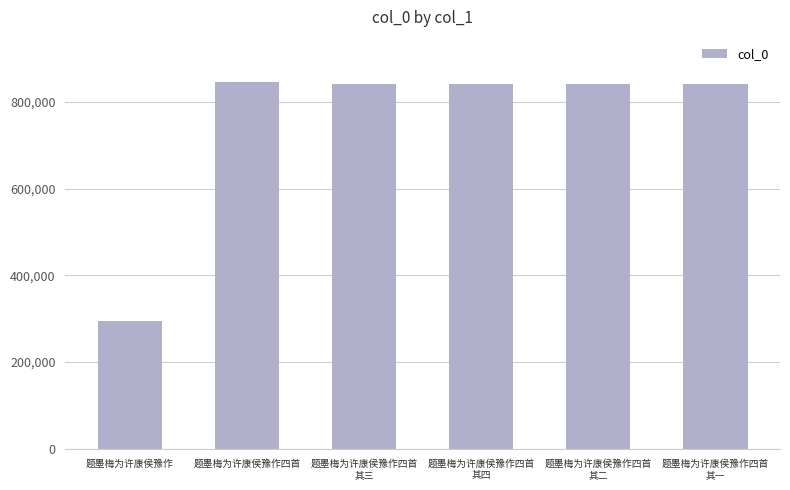

The chart shows a value of 522969 at 题墨梅为许康侯豫作. True or false?

False